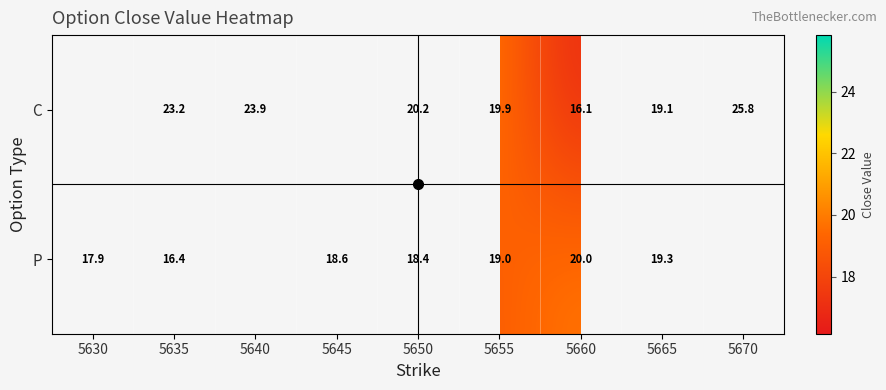

Which has a higher value, 5650 or 5670?

5670